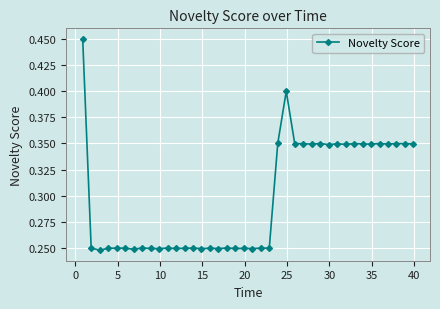

True or false: the data has more than 1 interior local peaks.

True